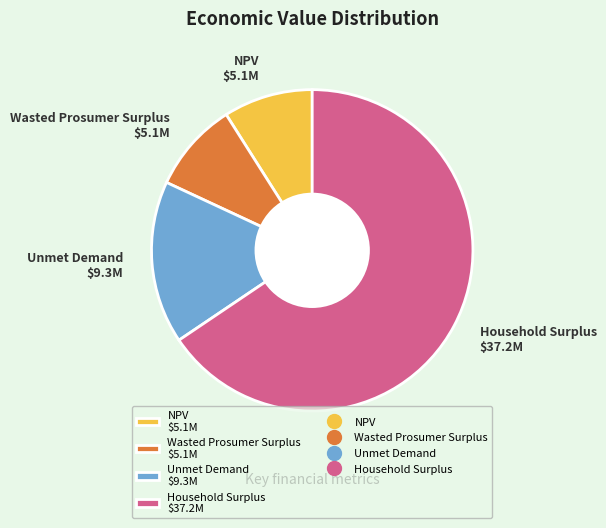

How many slices are in this pie chart?

4